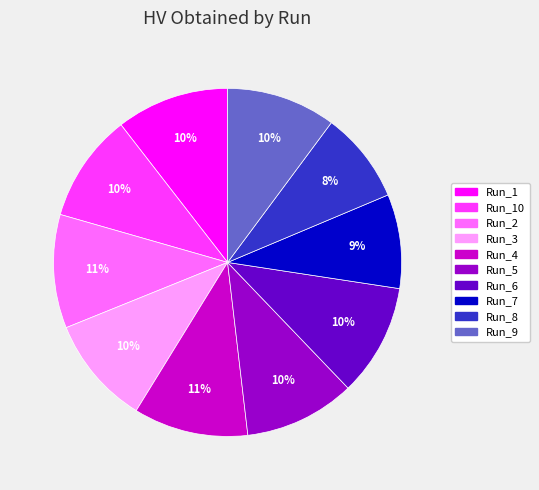

Is there a majority slice in this chart?

No